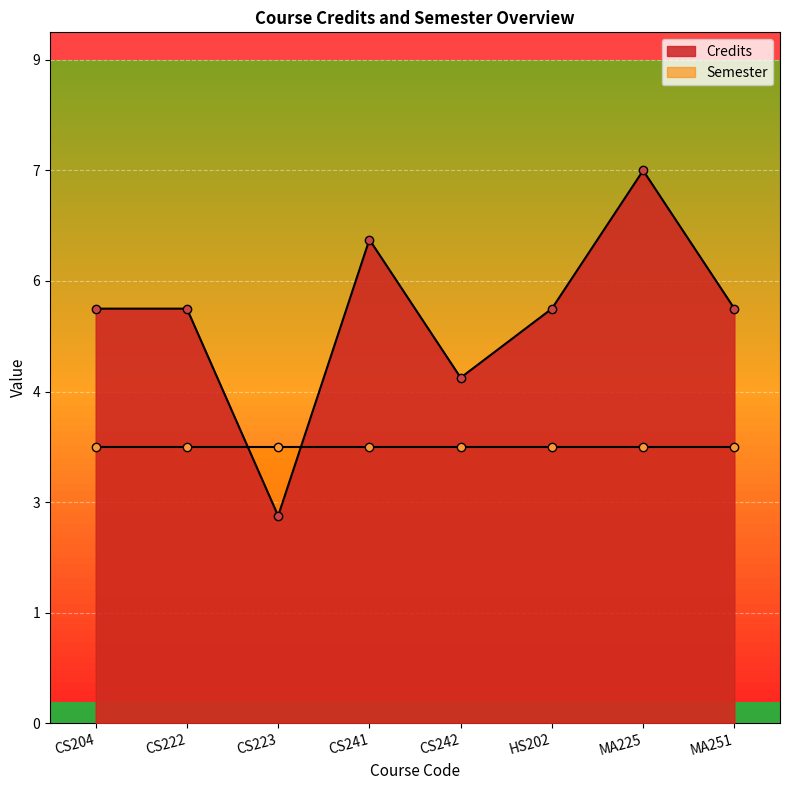

What position from the right is CS242?

4